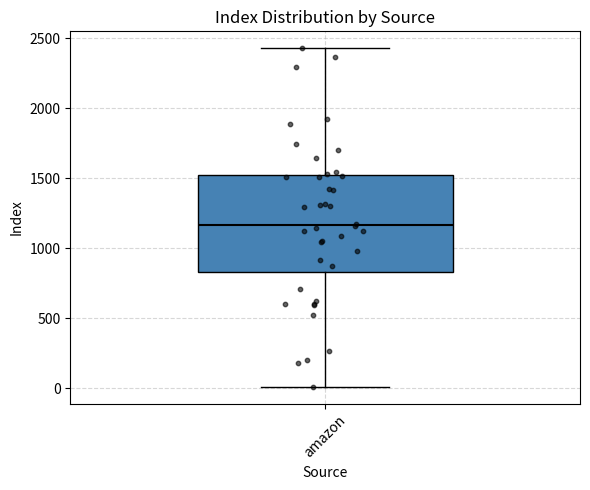

Transcribe this box plot: give where the median line is, the range the box spans, and where the two whiskers end, as read against the y-axis. The values are not printed on the chart, so give them approximately, as read against the axis.

median 1150, box 850 to 1500, whiskers 0 to 2450